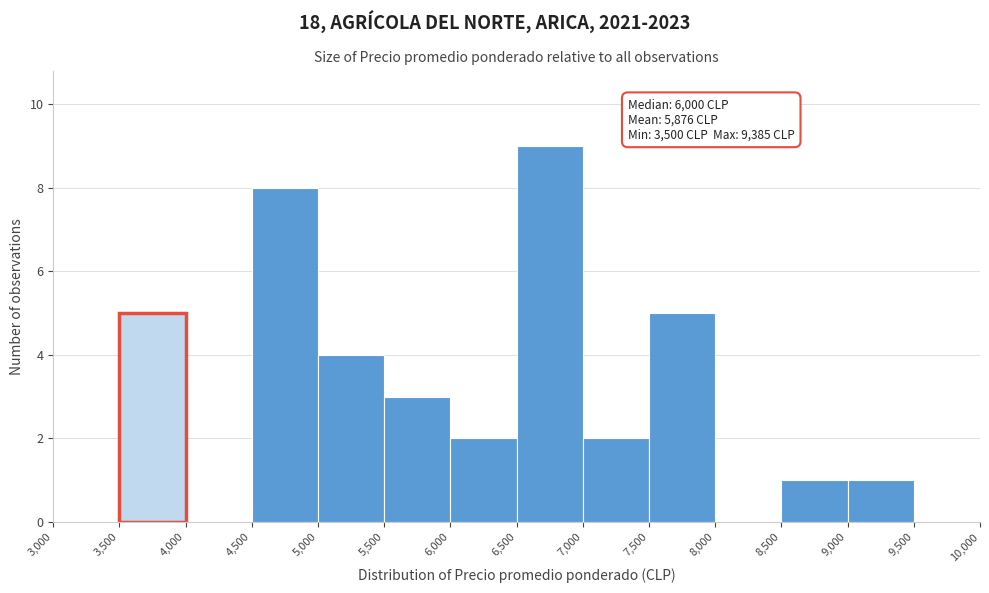

Which range on the x-axis has the tallest bar?

6,500 to 7,000